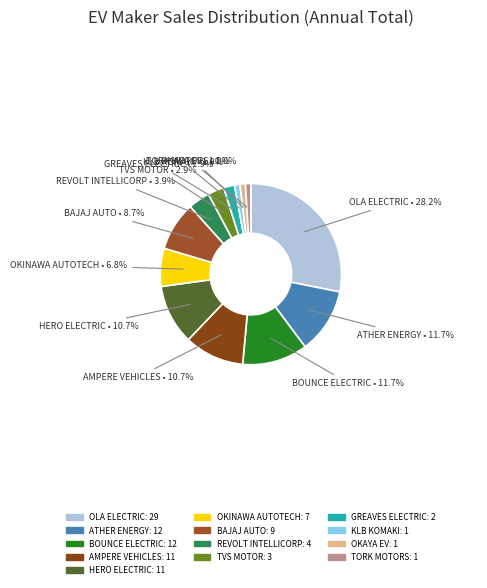

Is there any slice that represents more than half of the pie?

No